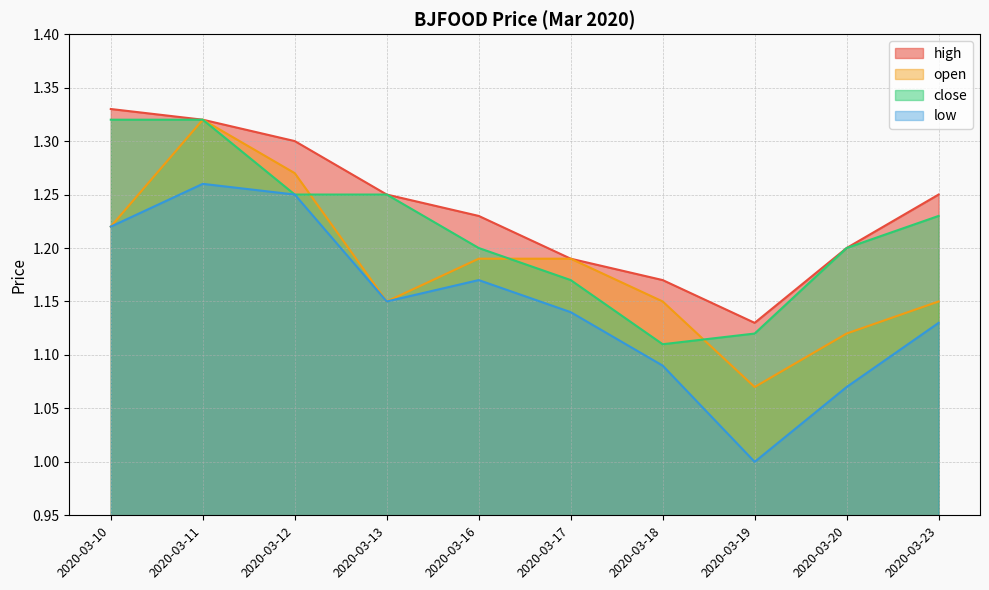

Count the number of data series in this chart.

4